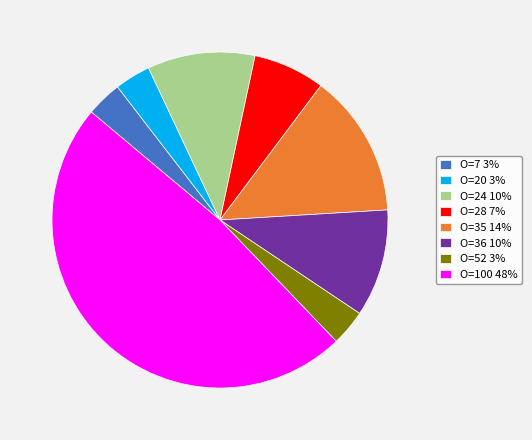

Is there any slice that represents more than half of the pie?

No